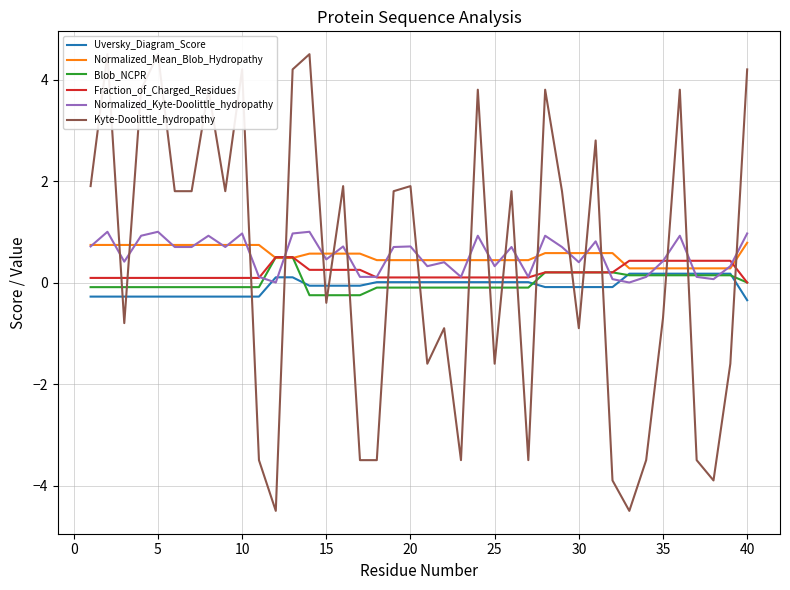

Reading left to right, list all the values displayed in this chart.

Uversky_Diagram_Score: -0.3	-0.3	-0.3	-0.3	-0.3	-0.3	-0.3	-0.3	-0.3	-0.3	-0.3	0.1	0.1	-0.1	-0.1	-0.1	-0.1	0.0	0.0	0.0	0.0	0.0	0.0	0.0	0.0	0.0	0.0	-0.1	-0.1	-0.1	-0.1	-0.1	0.2	0.2	0.2	0.2	0.2	0.2	0.2	-0.3
Normalized_Mean_Blob_Hydropathy: 0.7	0.7	0.7	0.7	0.7	0.7	0.7	0.7	0.7	0.7	0.7	0.5	0.5	0.6	0.6	0.6	0.6	0.4	0.4	0.4	0.4	0.4	0.4	0.4	0.4	0.4	0.4	0.6	0.6	0.6	0.6	0.6	0.3	0.3	0.3	0.3	0.3	0.3	0.3	0.8
Blob_NCPR: -0.1	-0.1	-0.1	-0.1	-0.1	-0.1	-0.1	-0.1	-0.1	-0.1	-0.1	0.5	0.5	-0.2	-0.2	-0.2	-0.2	-0.1	-0.1	-0.1	-0.1	-0.1	-0.1	-0.1	-0.1	-0.1	-0.1	0.2	0.2	0.2	0.2	0.2	0.1	0.1	0.1	0.1	0.1	0.1	0.1	0.0
Fraction_of_Charged_Residues: 0.1	0.1	0.1	0.1	0.1	0.1	0.1	0.1	0.1	0.1	0.1	0.5	0.5	0.2	0.2	0.2	0.2	0.1	0.1	0.1	0.1	0.1	0.1	0.1	0.1	0.1	0.1	0.2	0.2	0.2	0.2	0.2	0.4	0.4	0.4	0.4	0.4	0.4	0.4	0.0
Normalized_Kyte-Doolittle_hydropathy: 0.7	1.0	0.4	0.9	1.0	0.7	0.7	0.9	0.7	1.0	0.1	0.0	1.0	1.0	0.5	0.7	0.1	0.1	0.7	0.7	0.3	0.4	0.1	0.9	0.3	0.7	0.1	0.9	0.7	0.4	0.8	0.1	0.0	0.1	0.4	0.9	0.1	0.1	0.3	1.0
Kyte-Doolittle_hydropathy: 1.9	4.5	-0.8	3.8	4.5	1.8	1.8	3.8	1.8	4.2	-3.5	-4.5	4.2	4.5	-0.4	1.9	-3.5	-3.5	1.8	1.9	-1.6	-0.9	-3.5	3.8	-1.6	1.8	-3.5	3.8	1.8	-0.9	2.8	-3.9	-4.5	-3.5	-0.7	3.8	-3.5	-3.9	-1.6	4.2